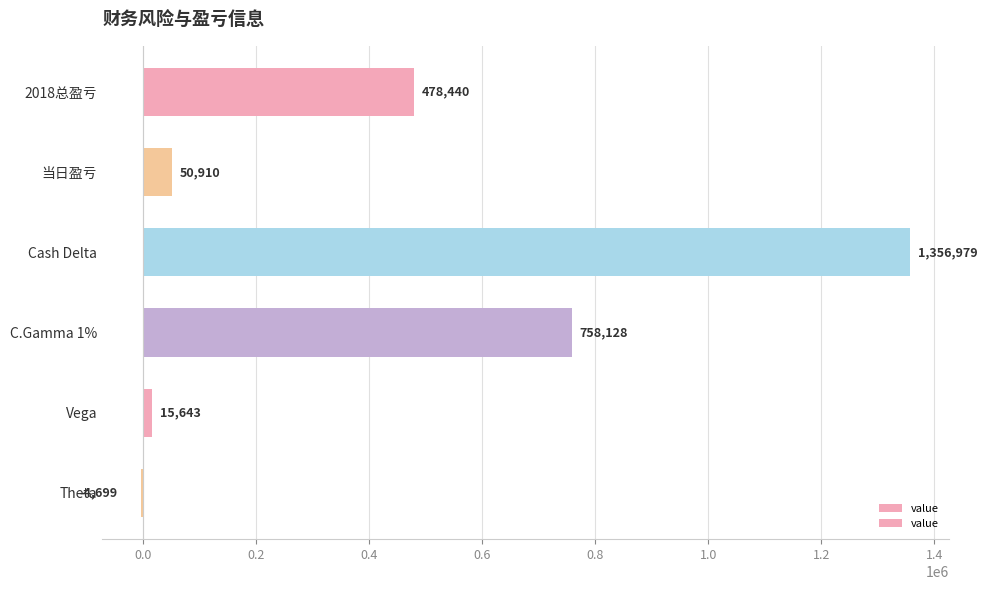

Reading bottom to top, extract all data points from this chart.

Theta=-4699	Vega=15643	C.Gamma 1%=758128	Cash Delta=1356979	当日盈亏=50910	2018总盈亏=478440